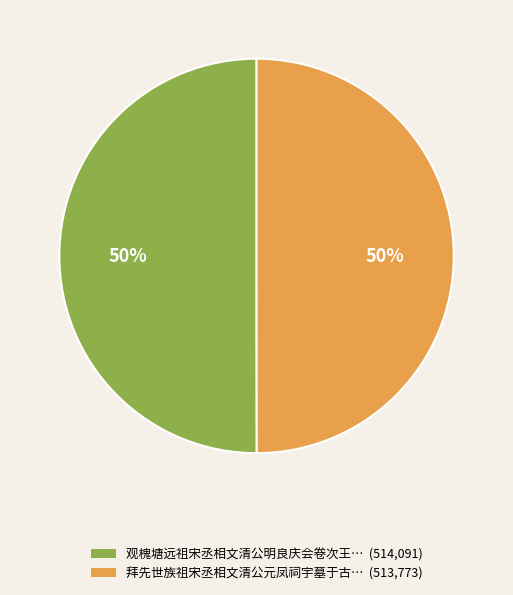

To the nearest percent, what is the average slice percentage?

50%